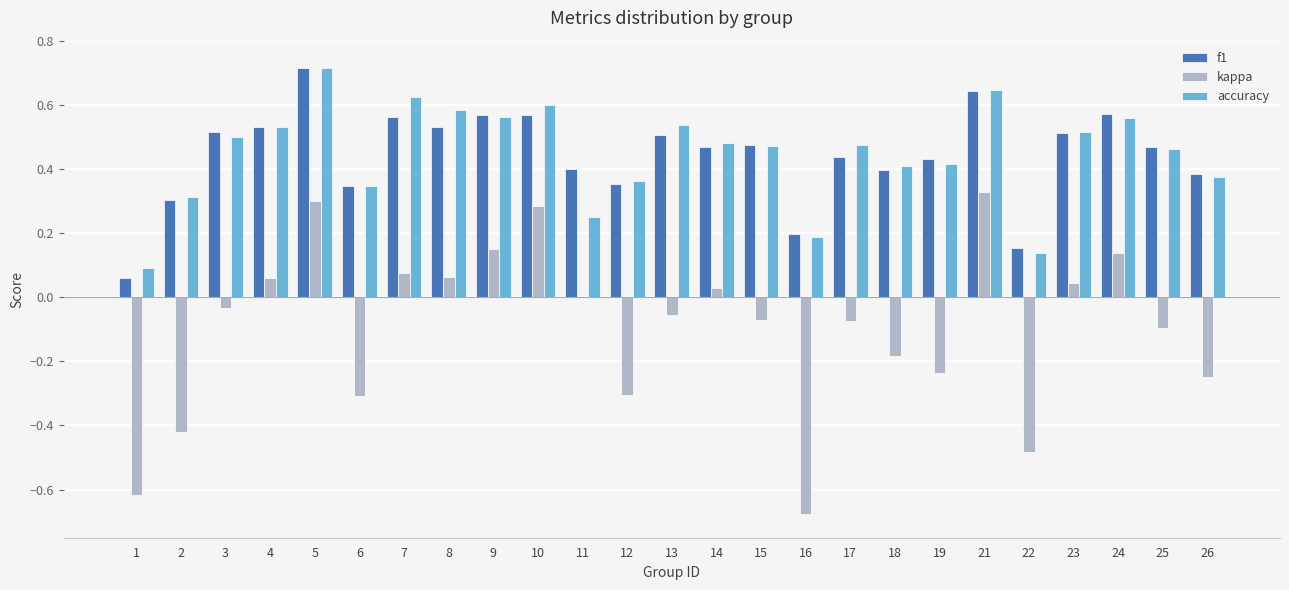

Where is f1 nearest to the value 0?

1